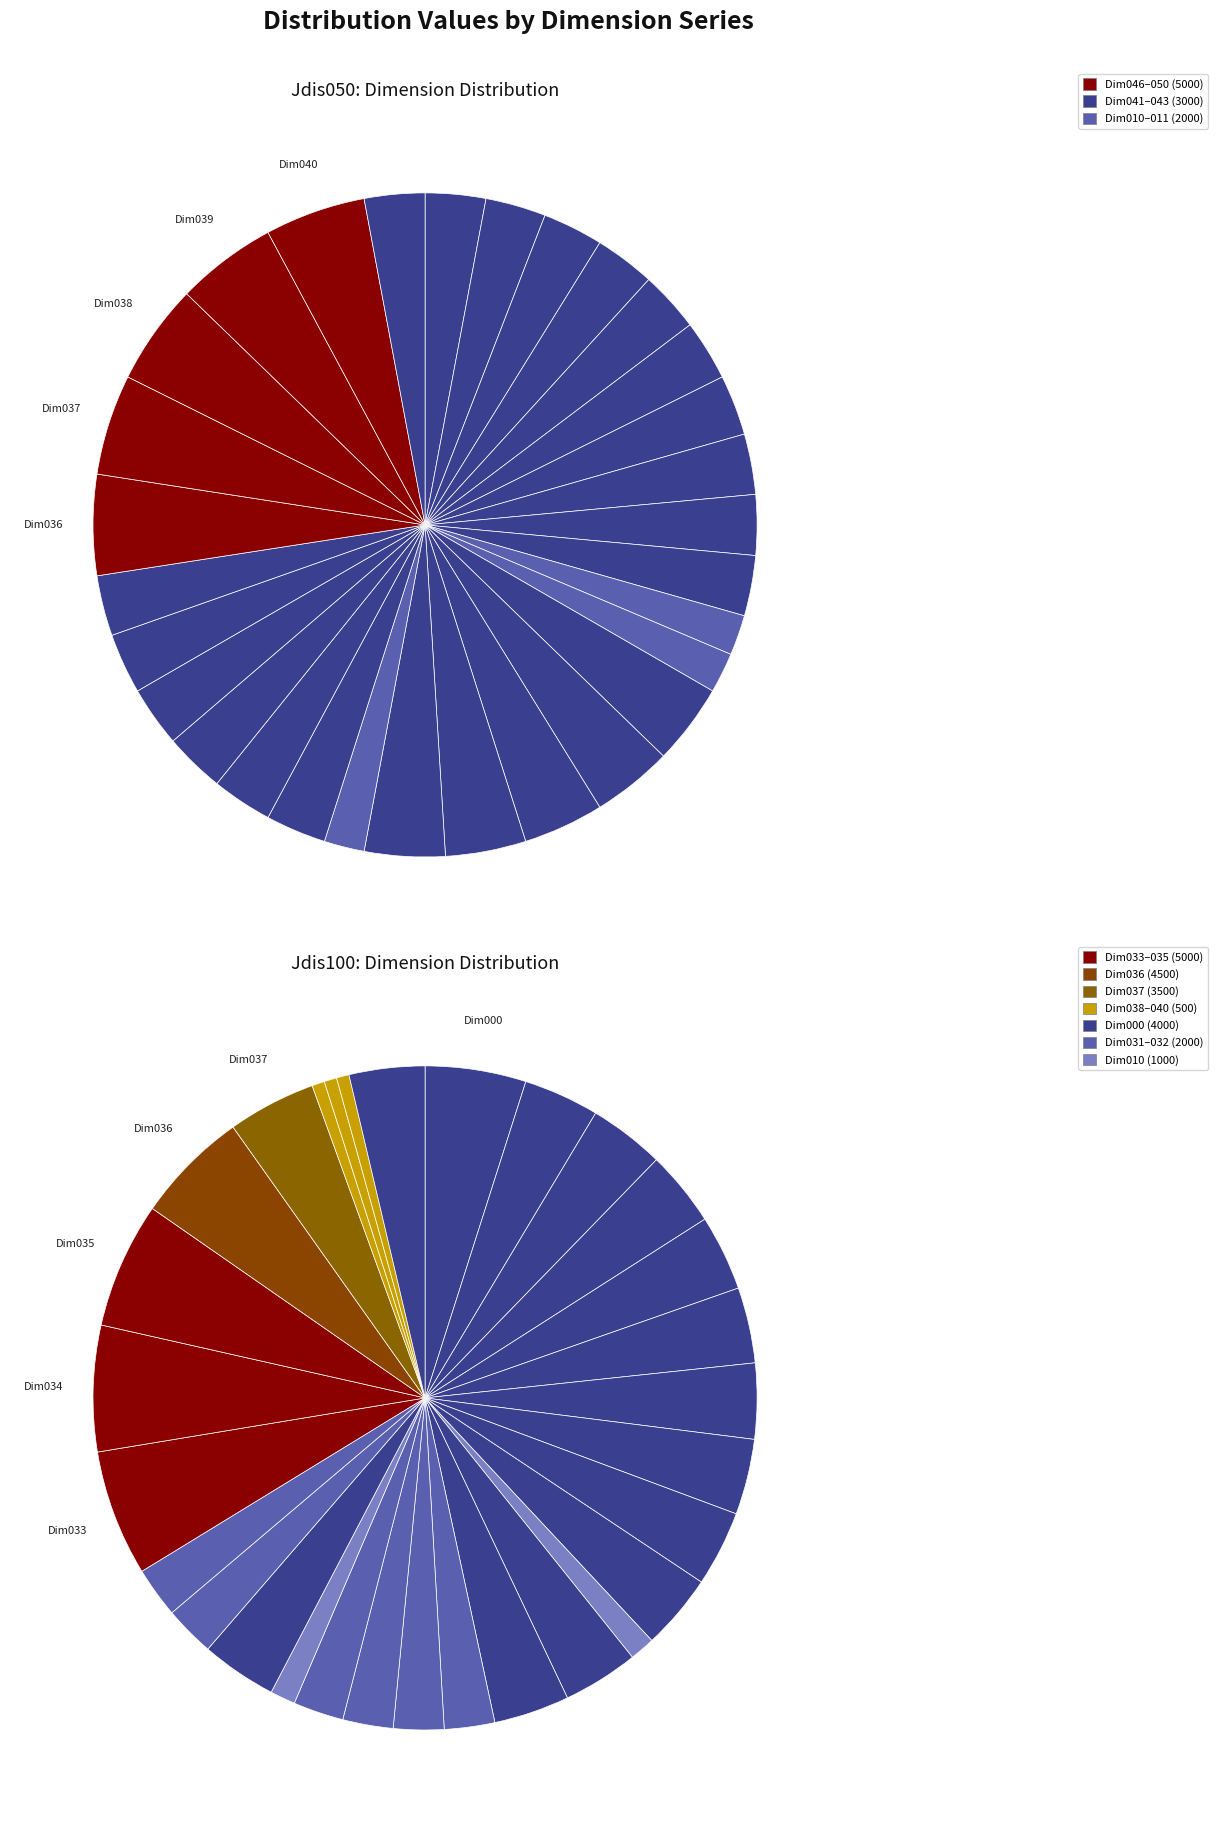

The Dim033 slice represents 6% of the pie. True or false?

True